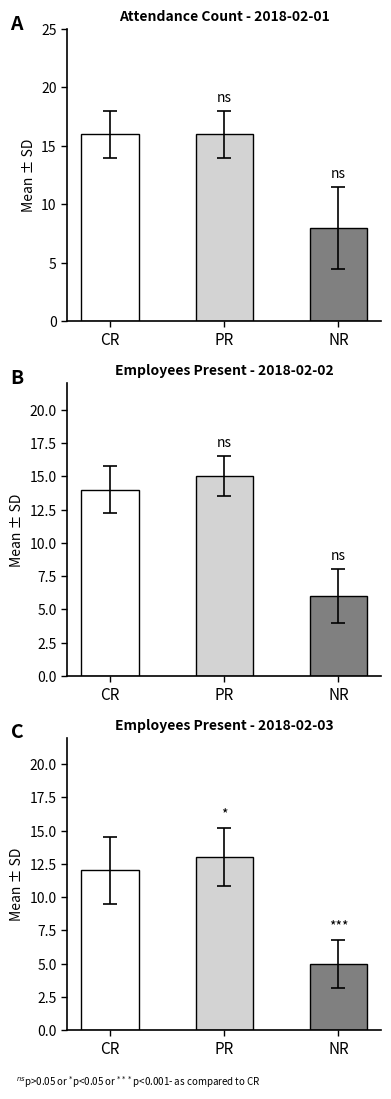

Which label corresponds to the smallest value in the chart?

NR